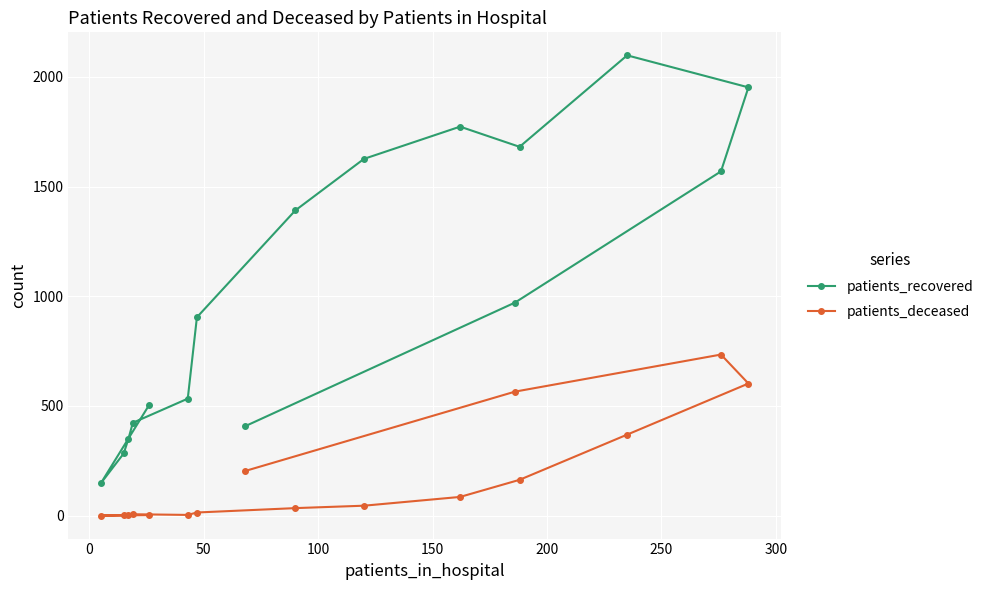

What are all the series names shown in the legend?

patients_recovered, patients_deceased